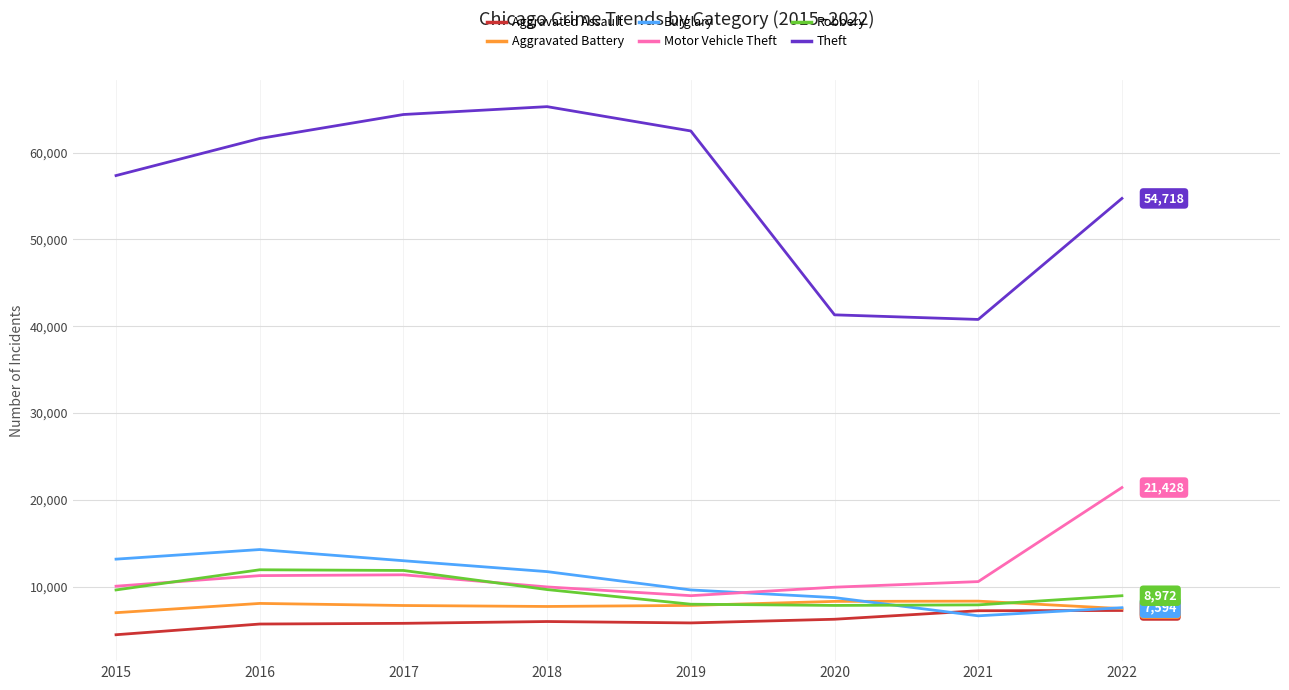

What is the sum of the Robbery values at 2021 and 2022?

16890